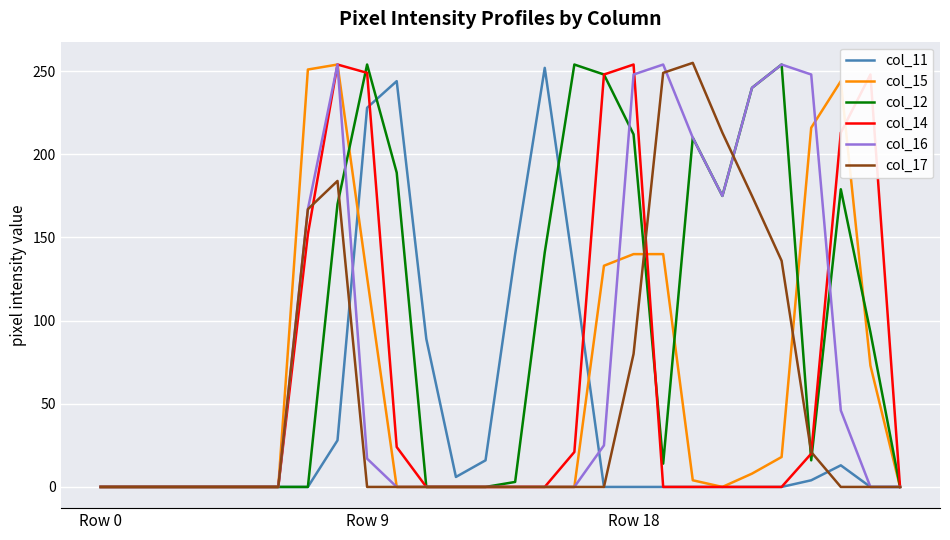

What is the difference between the maximum and minimum values in the col_17 series?

255